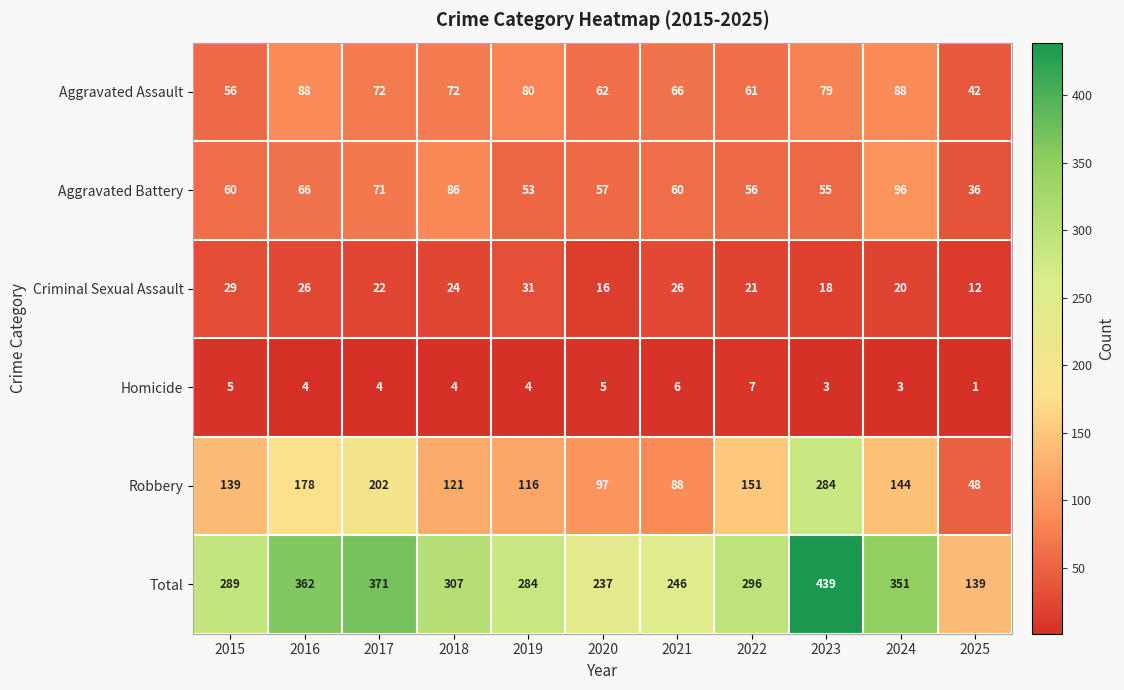

What is the greatest value displayed?

439